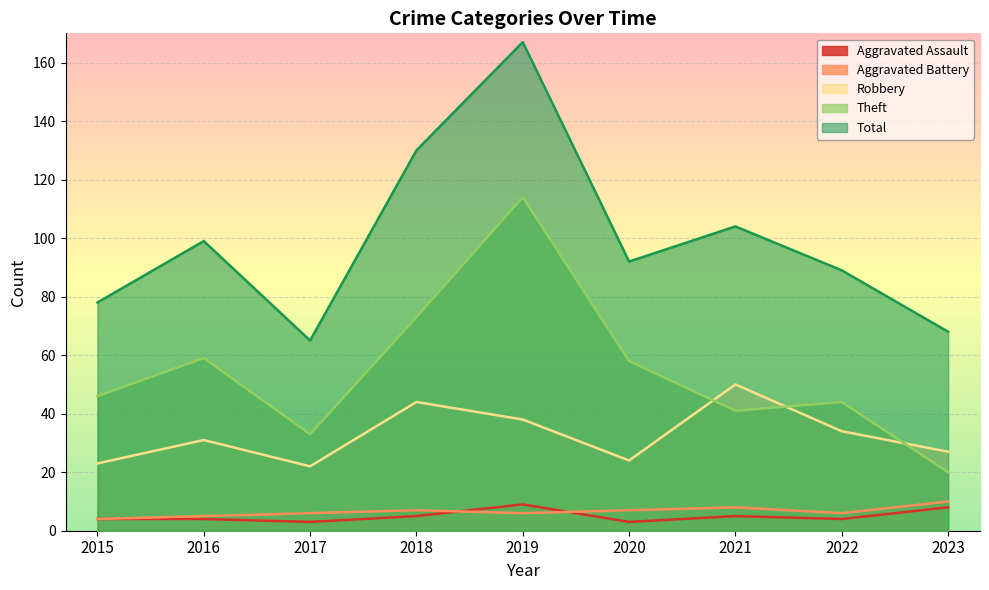

List the labels in order of Aggravated Assault value, smallest first.

2017, 2020, 2015, 2016, 2022, 2018, 2021, 2023, 2019